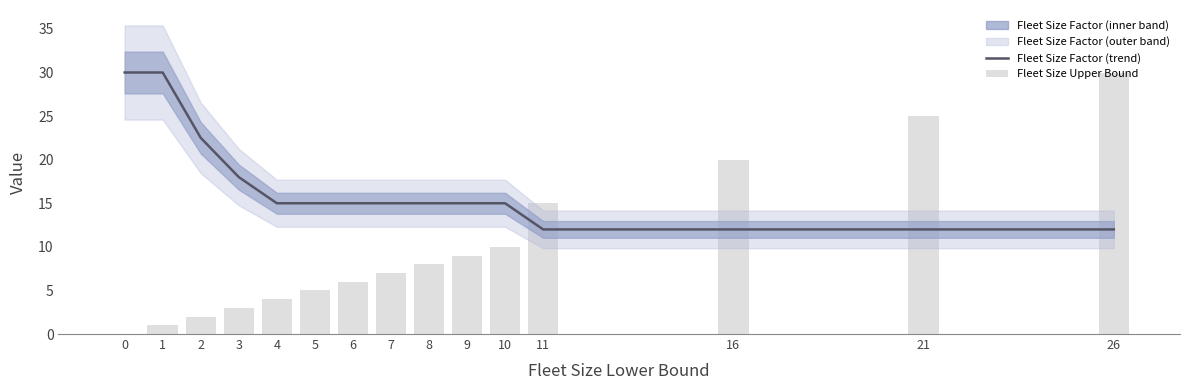

Rank the series by their average value, from lowest to highest.

Fleet Size Upper Bound, Fleet Size Factor (trend)